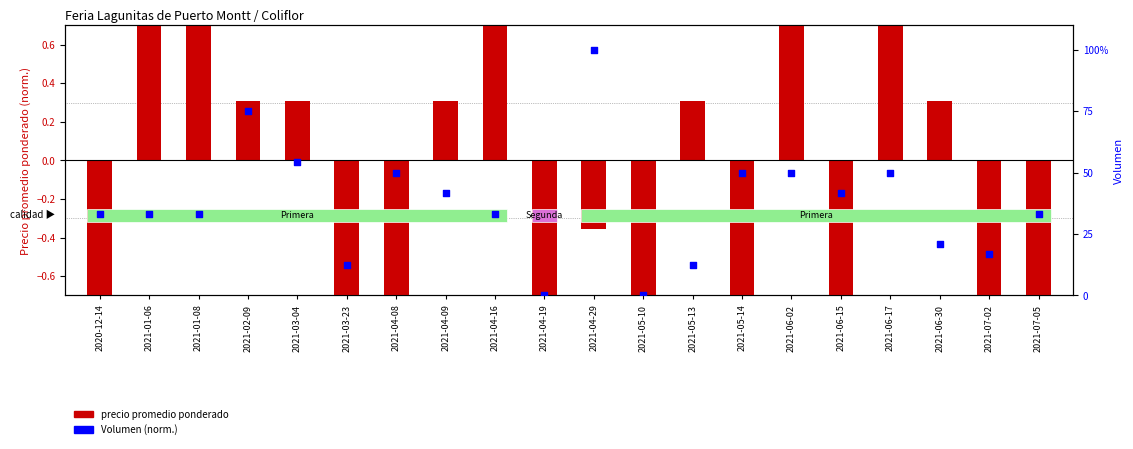

Is the value of precio promedio ponderado at 2021-04-08 greater than the value of Volumen at 2021-03-04?

No